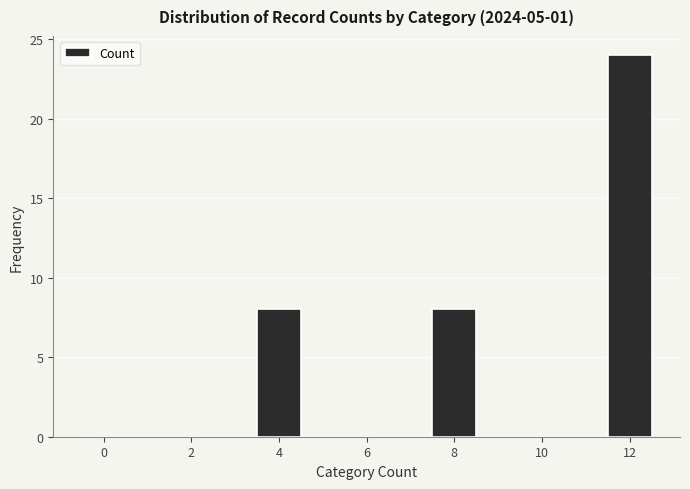

How tall is the bar that spans 11.5 to 12.5 on the x-axis? Neither the bar edges nor the heights are printed on the chart, so give them approximately, as read against the axes.

24